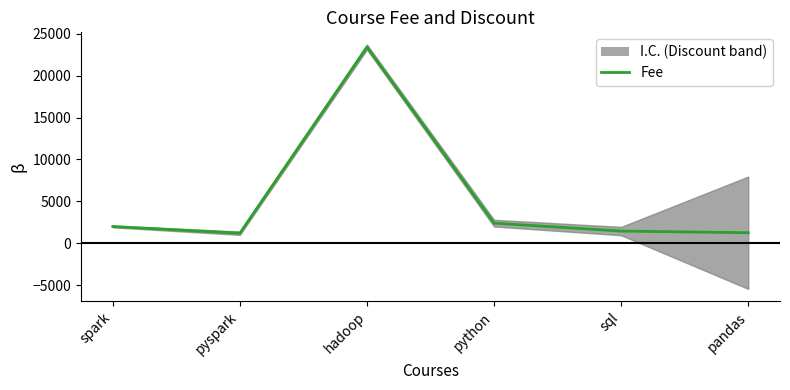

What is the average value?

5285